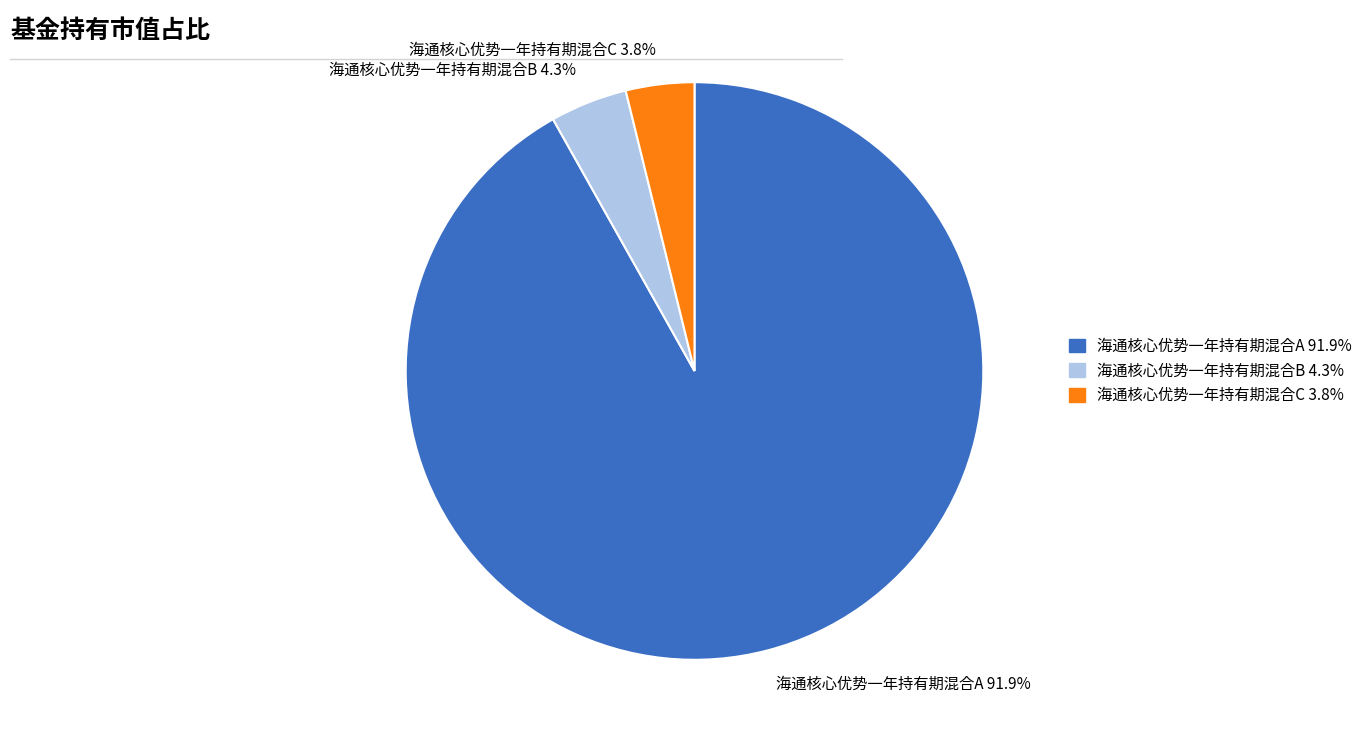

To the nearest percent, what is the difference between the 海通核心优势一年持有期混合A and 海通核心优势一年持有期混合C slice percentages?

88%